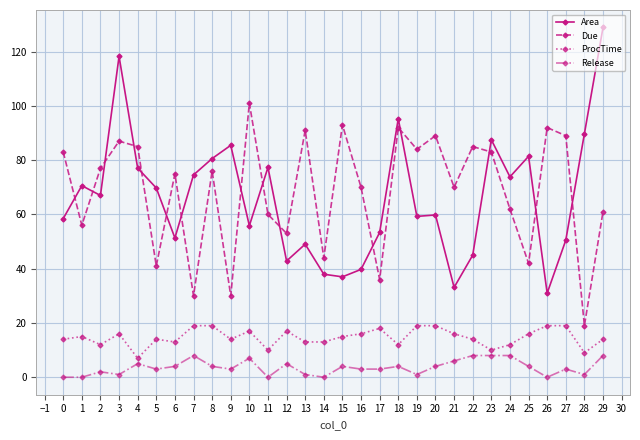

What are all the series names shown in the legend?

Area, Due, ProcTime, Release